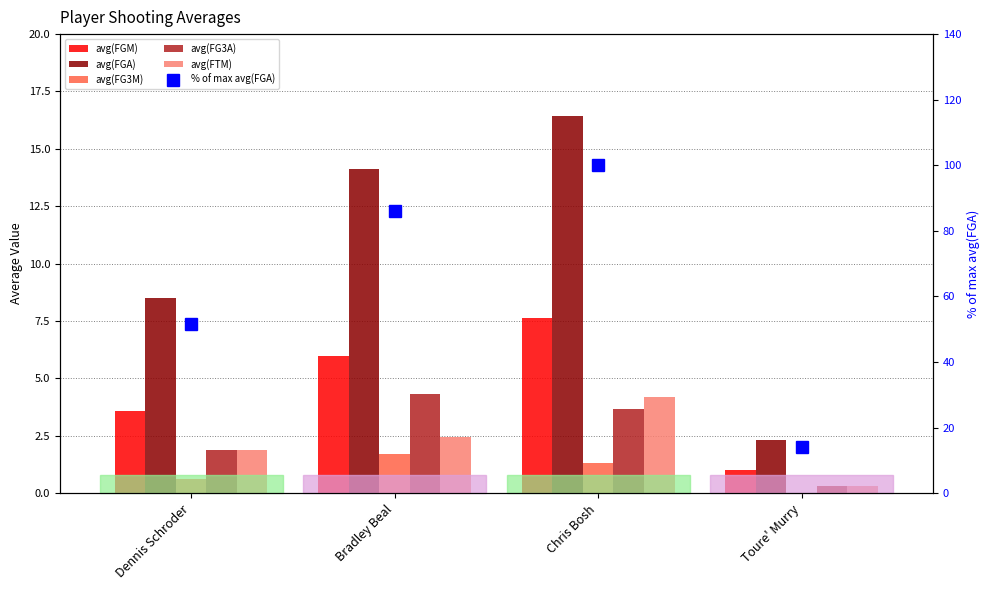

Reading left to right, what are all the values shown in this chart?

avg(FGM): 3.6	6.0	7.6	1.0
avg(FGA): 8.5	14.1	16.4	2.3
avg(FG3M): 0.6	1.7	1.3	0.0
avg(FG3A): 1.9	4.3	3.6	0.3
avg(FTM): 1.9	2.4	4.2	0.3
% of max avg(FGA): 51.7	86.1	100.0	14.2